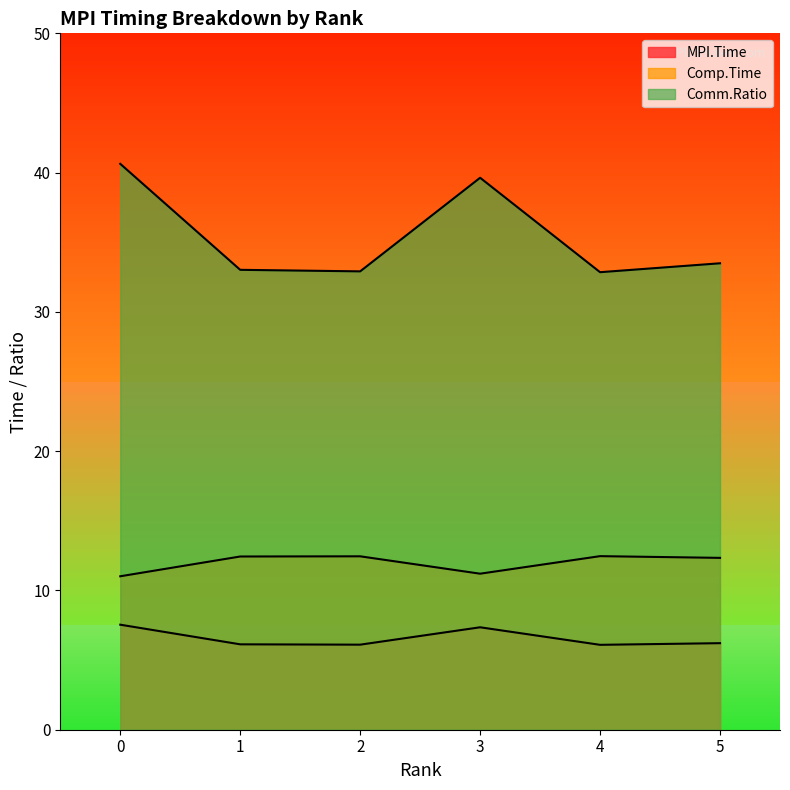

What is the difference between the Comm.Ratio values at 5 and 2?

0.6